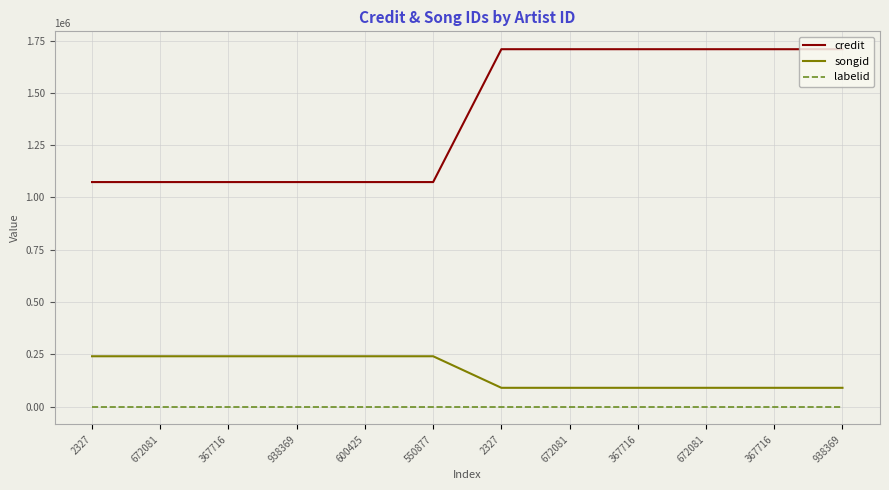

How many lines are shown in the chart?

3